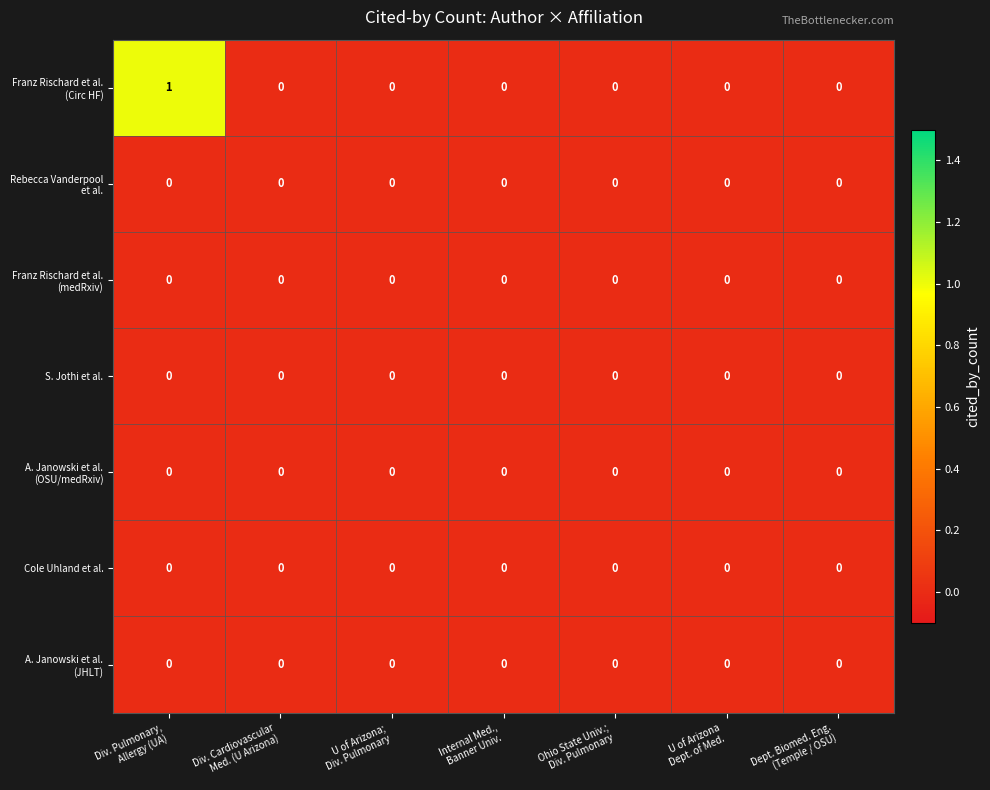

Which has a higher value, Internal Med.,
Banner Univ. or U of Arizona;
Div. Pulmonary?

Internal Med.,
Banner Univ.